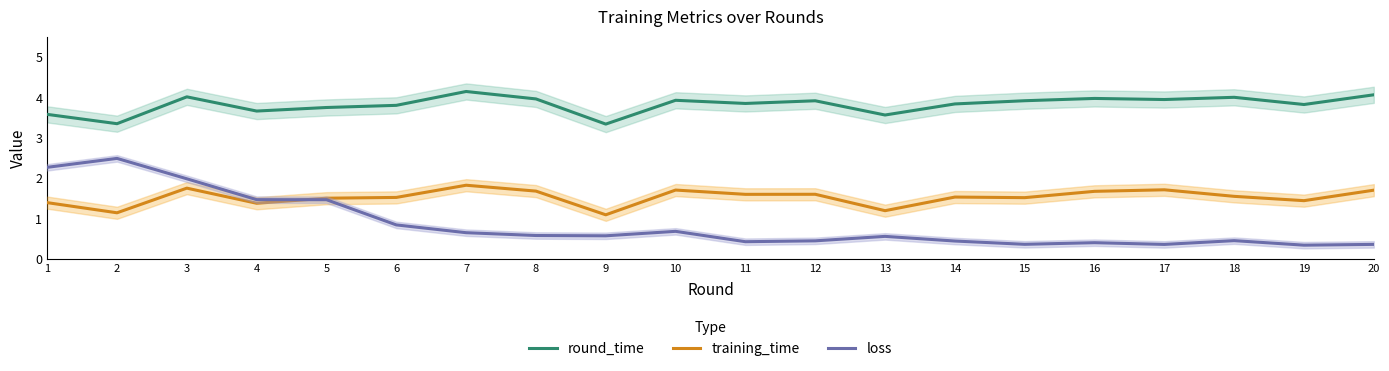

Does the chart have visible grid lines?

No